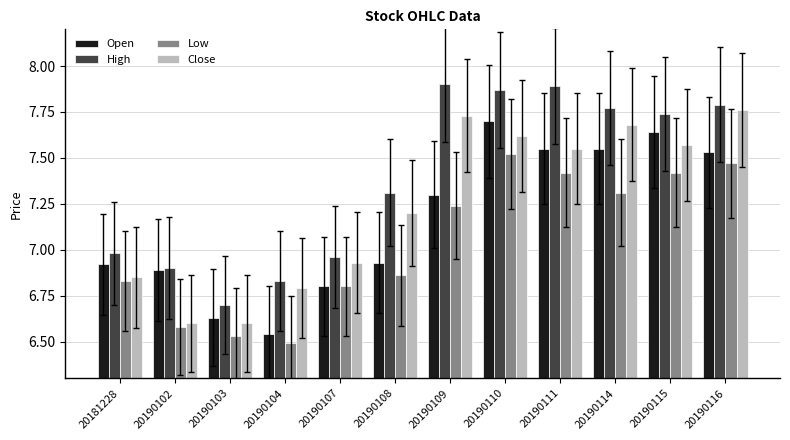

How many bars are there in each group?

4